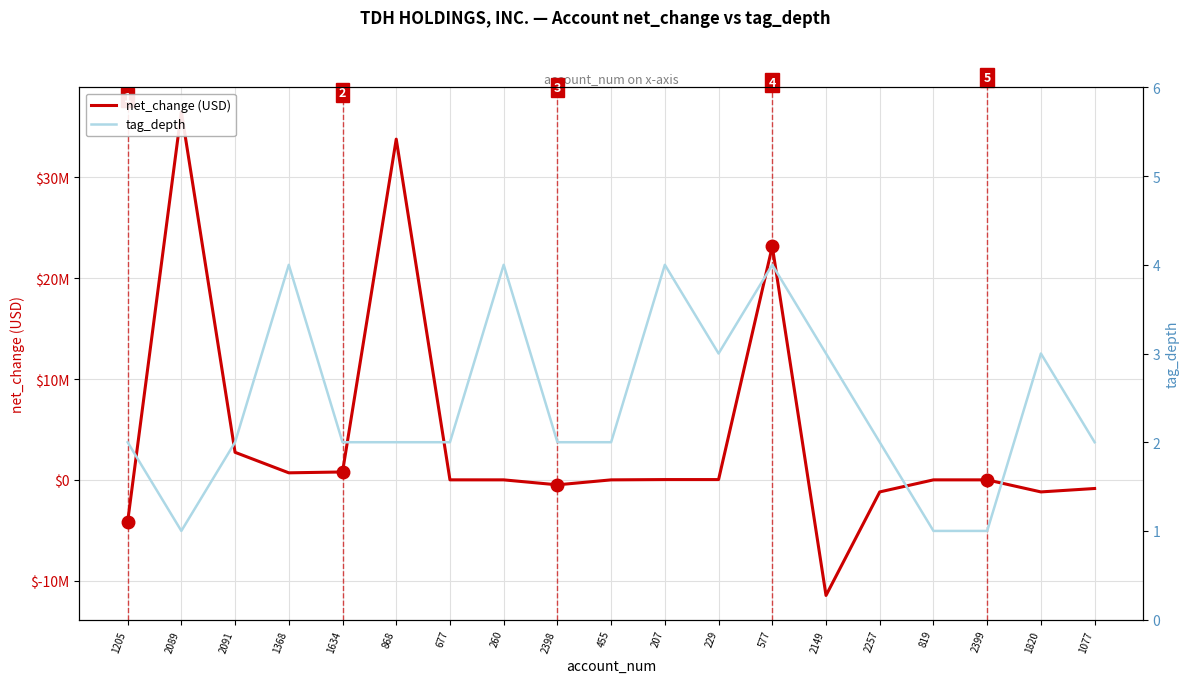

At how many categories does at least one series exceed 5296107?

3